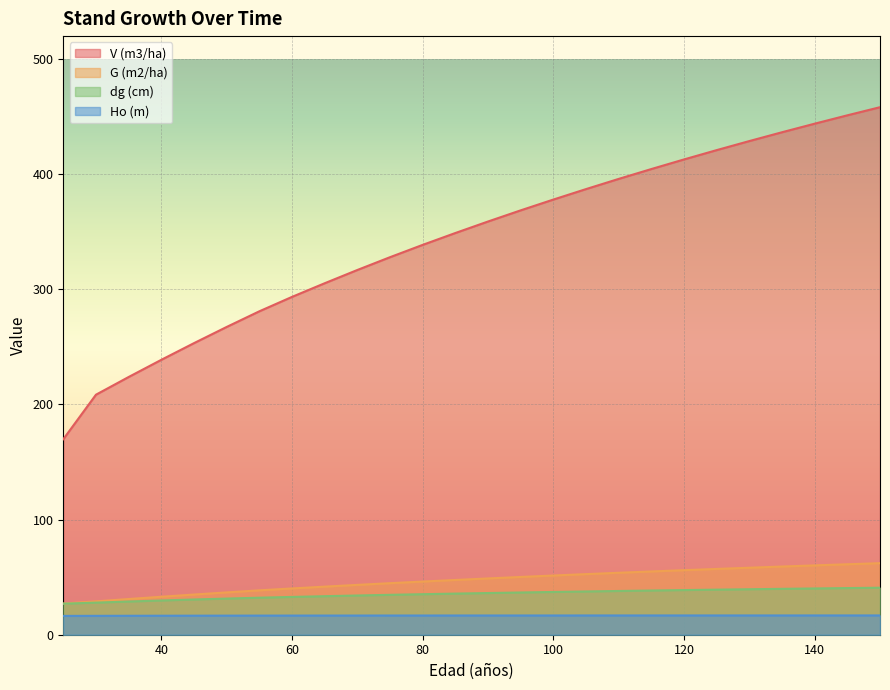

True or false: dg (cm) has a value of 26.3 at 110.

False